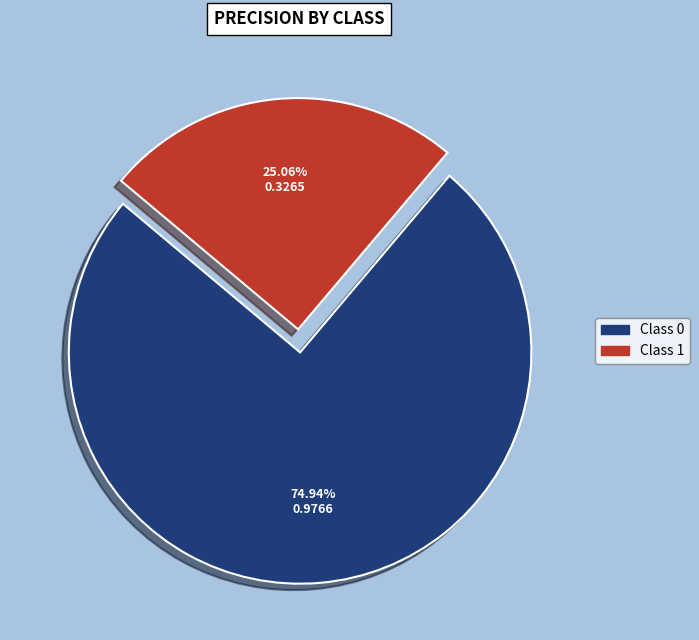

Is there any slice that represents more than half of the pie?

Yes